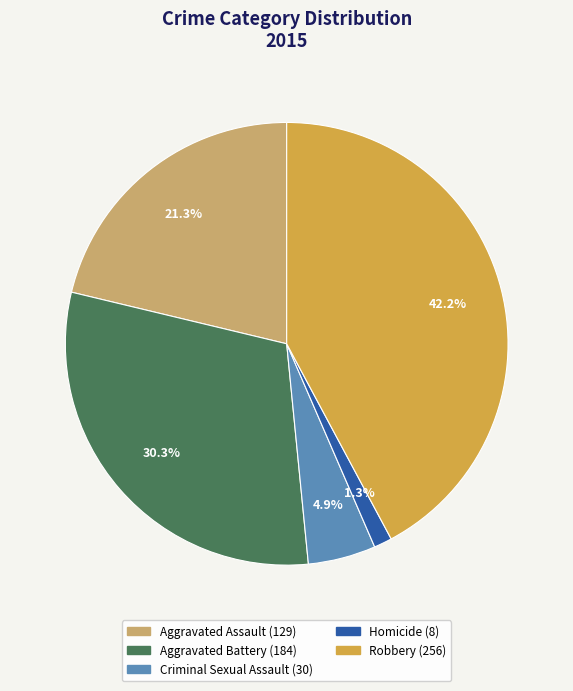

What percentage is the Aggravated Assault slice, to the nearest percent?

21%